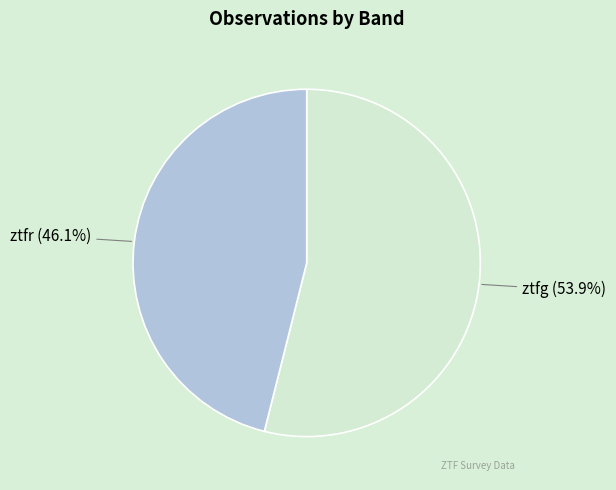

Which category has the smallest portion of the pie?

ztfr